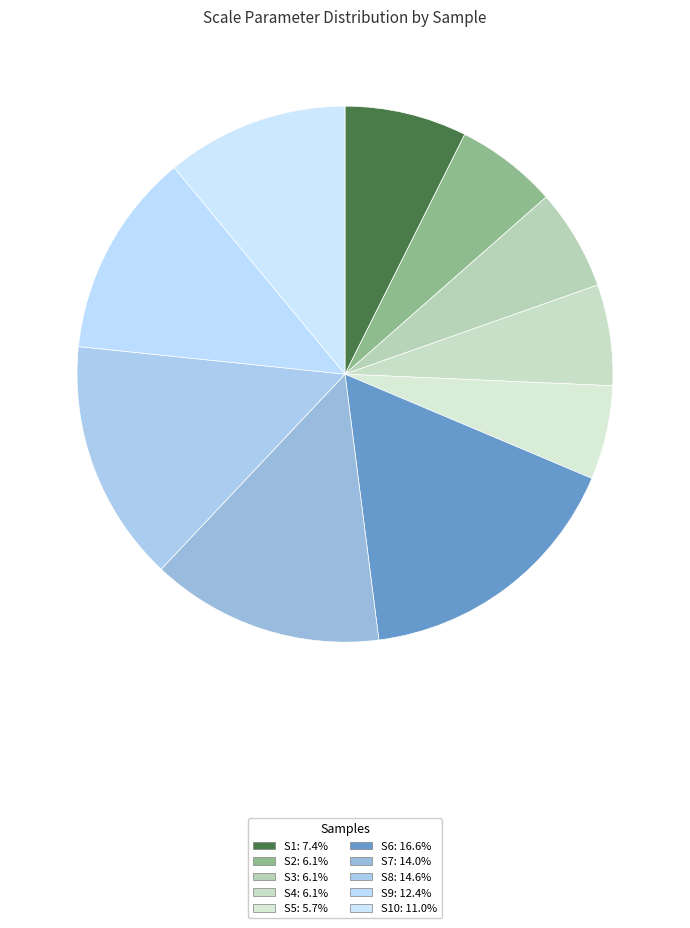

Is there a majority slice in this chart?

No